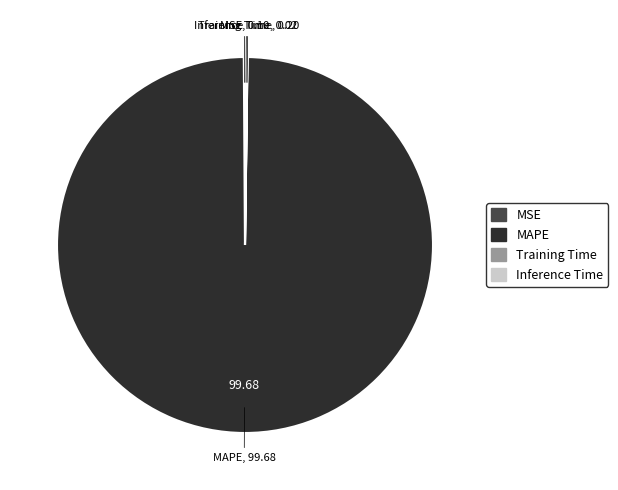

What is the majority slice?

MAPE